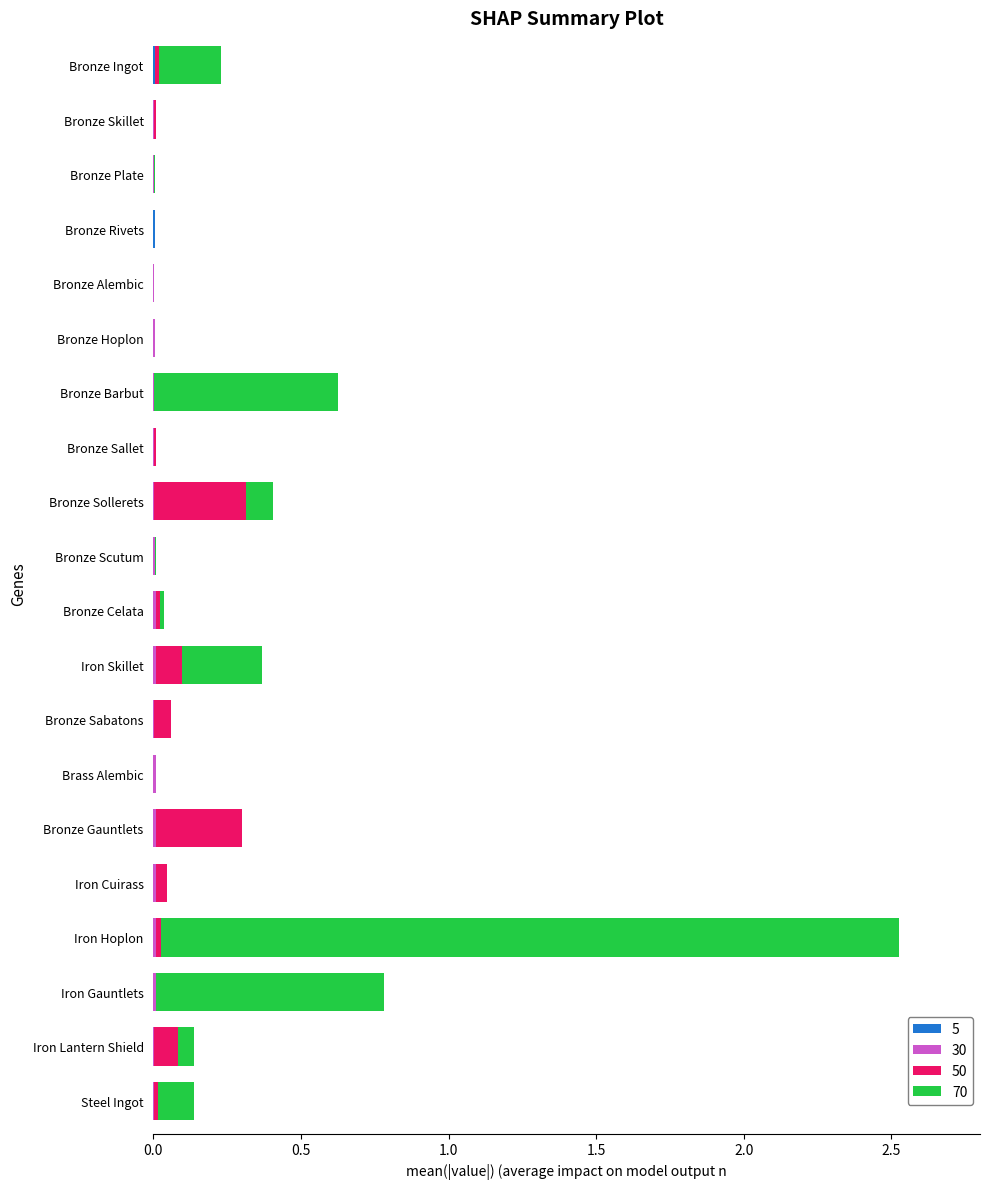

At which category is the sum across all series the highest?

Iron Hoplon